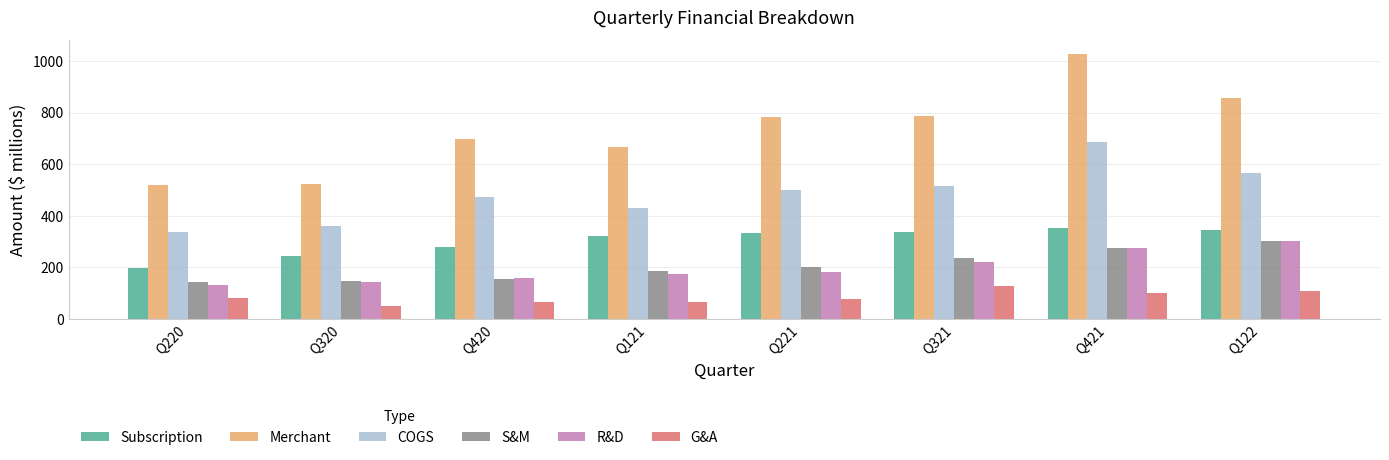

What is the total value across all series at Q121?

1847.8